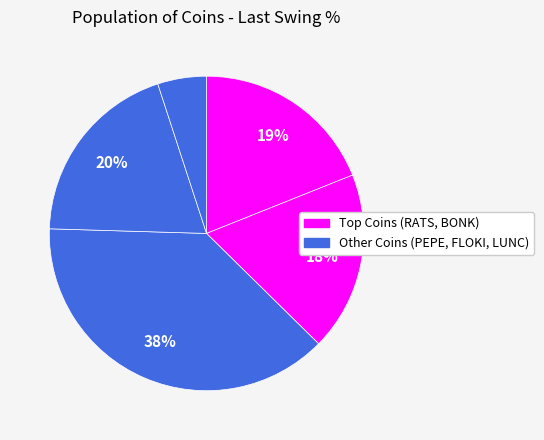

How many segments does this pie chart have?

5